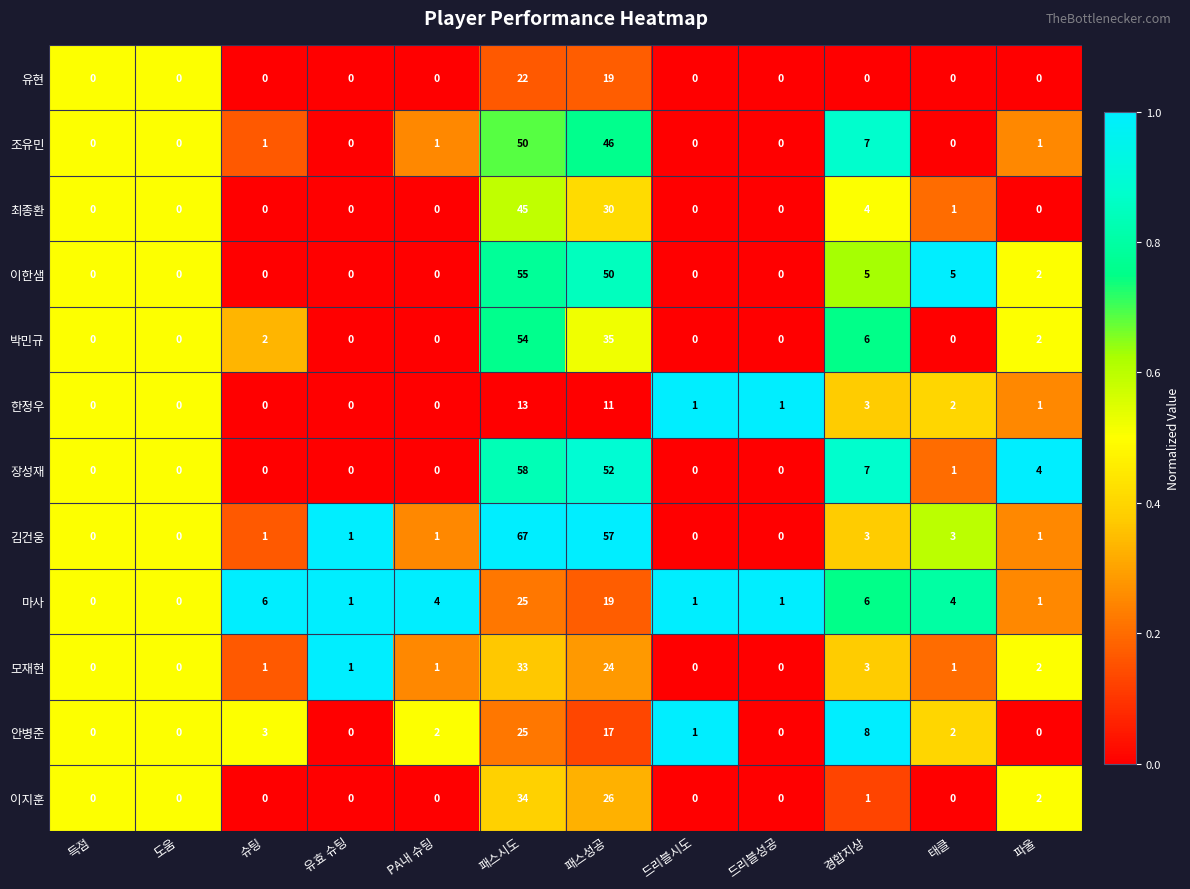

Which series changed the most between 슈팅 and 드리블성공?

마사